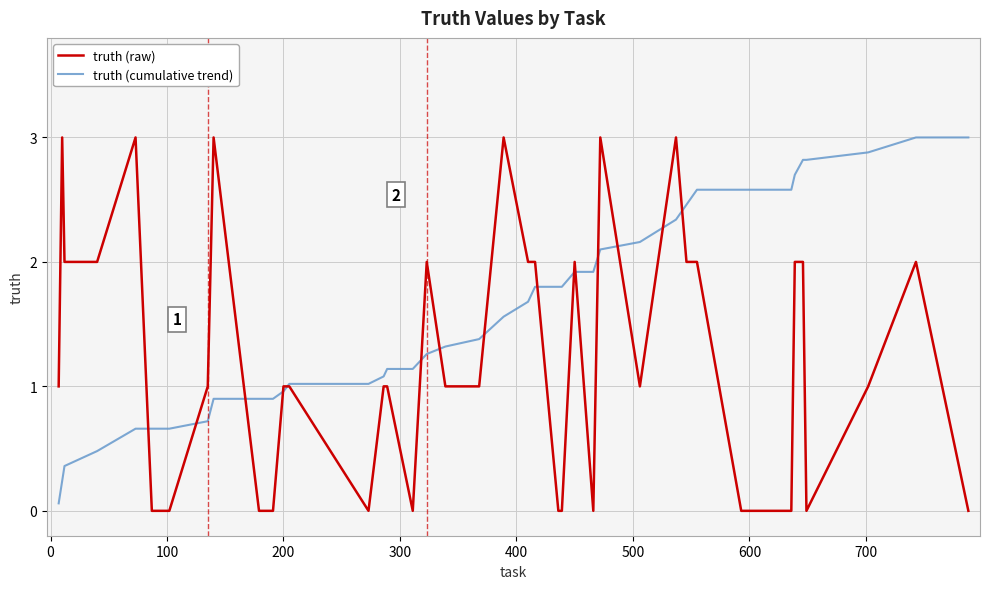

Which series ends up on top after the final intersection of truth (cumulative trend) and truth (raw)?

truth (cumulative trend)